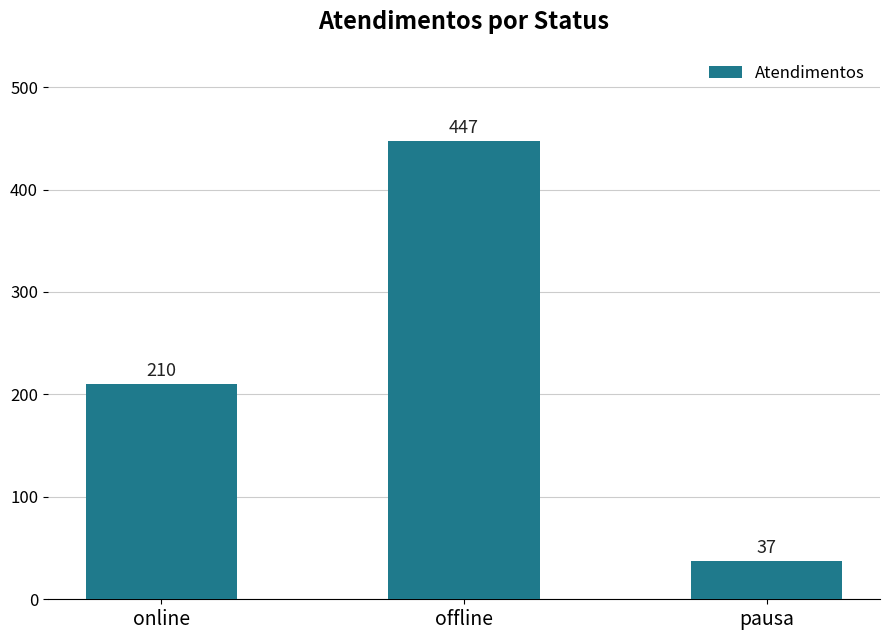

Which label corresponds to the smallest value in the chart?

pausa